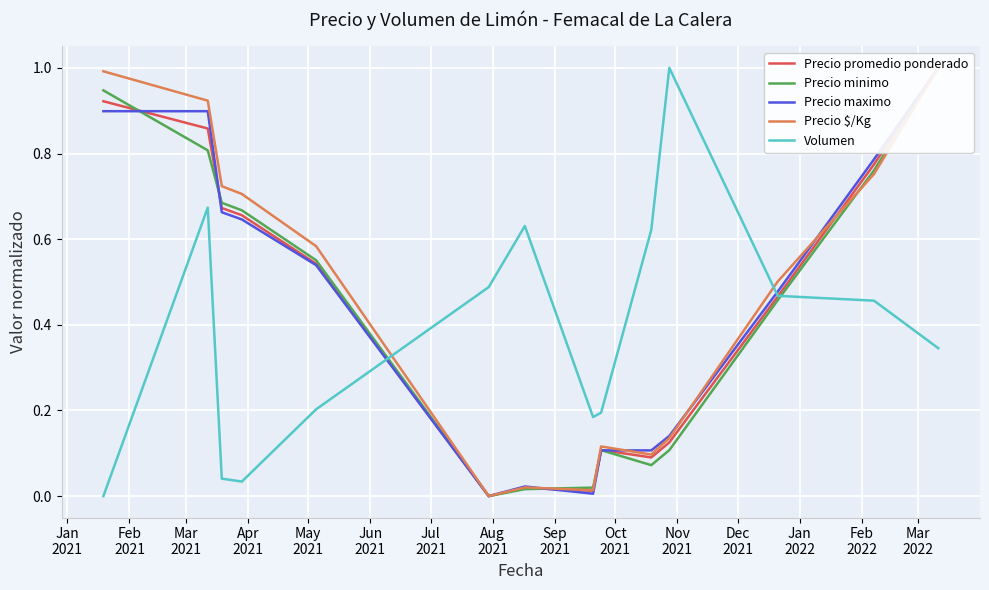

Rank the series at Jan
2021 from highest to lowest value.

Precio $/Kg, Precio minimo, Precio promedio ponderado, Precio maximo, Volumen